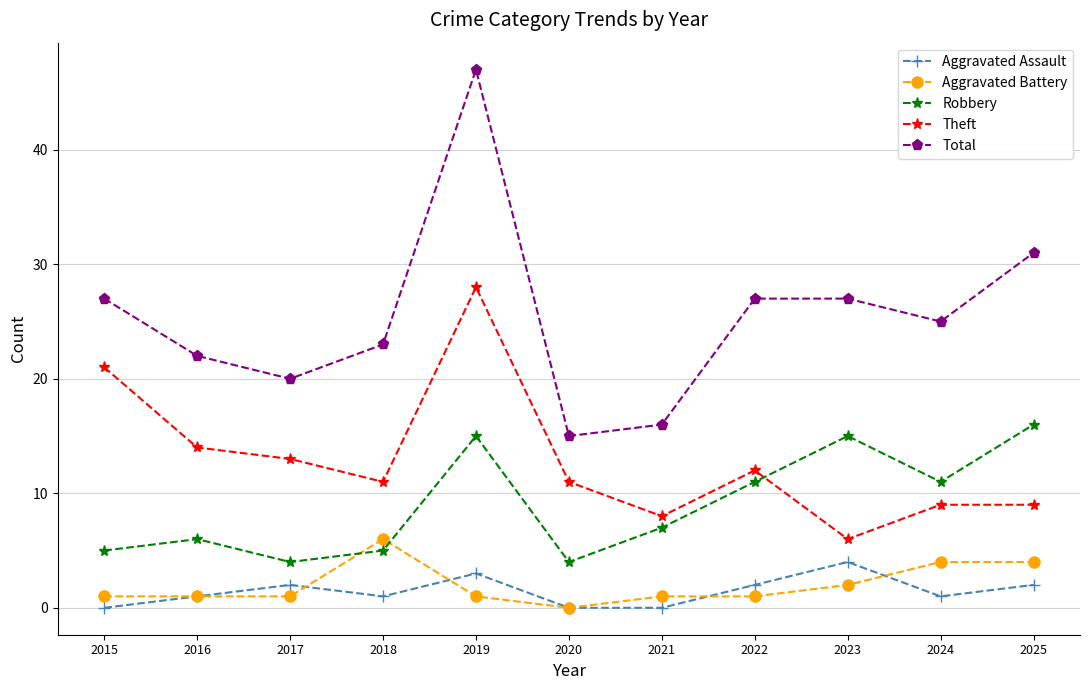

In Robbery, how many points are lower than both neighbors (excluding endpoints)?

3